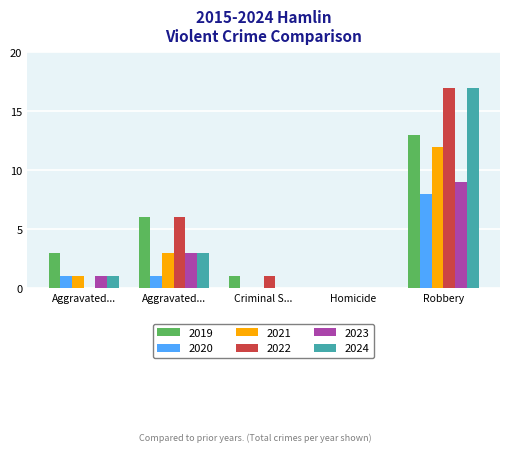

How many groups of bars are there?

5